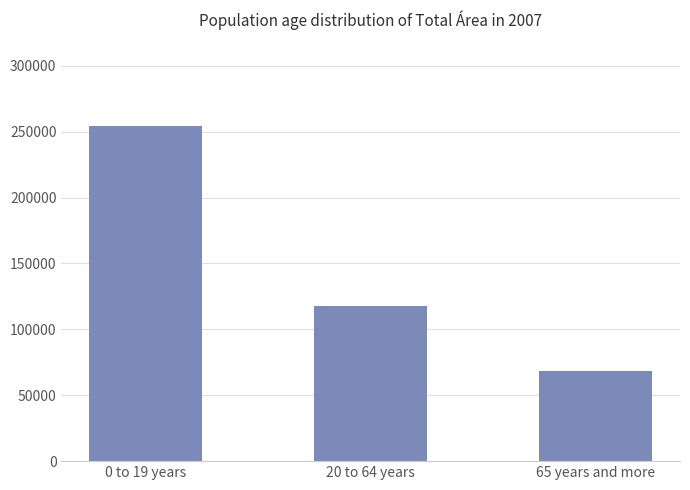

Between 65 years and more and 0 to 19 years, which is larger?

0 to 19 years